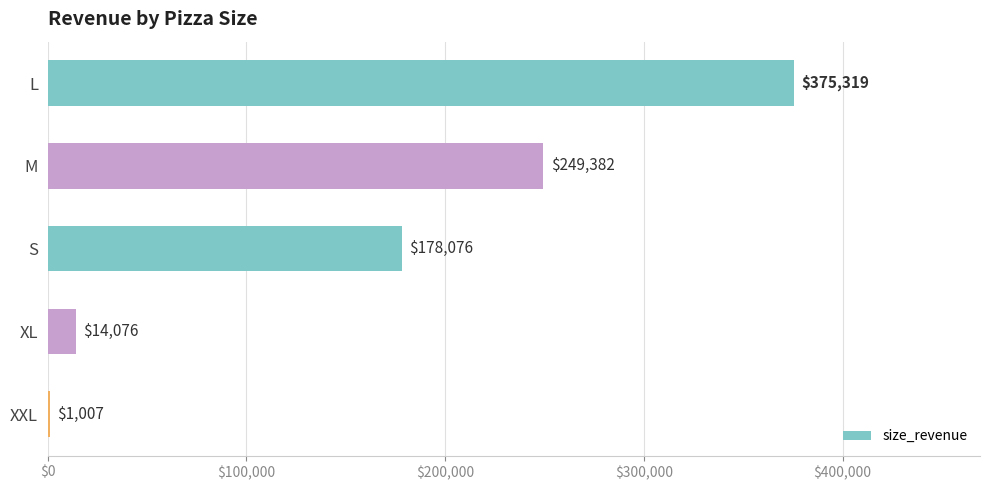

Read the value at L.

375318.7